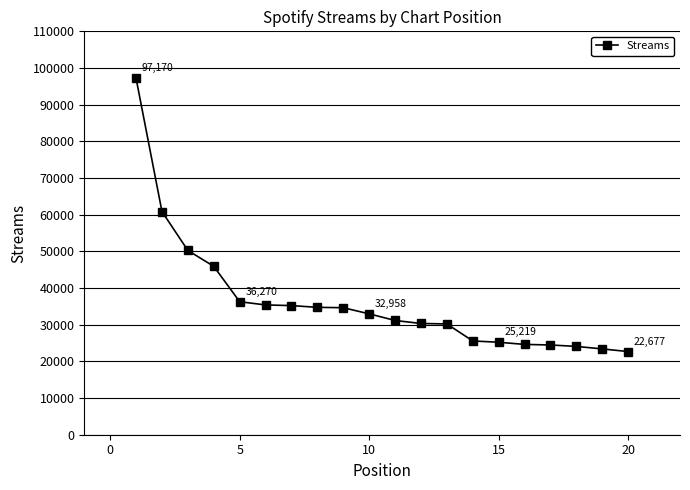

What is the minimum value shown in the chart?

22677